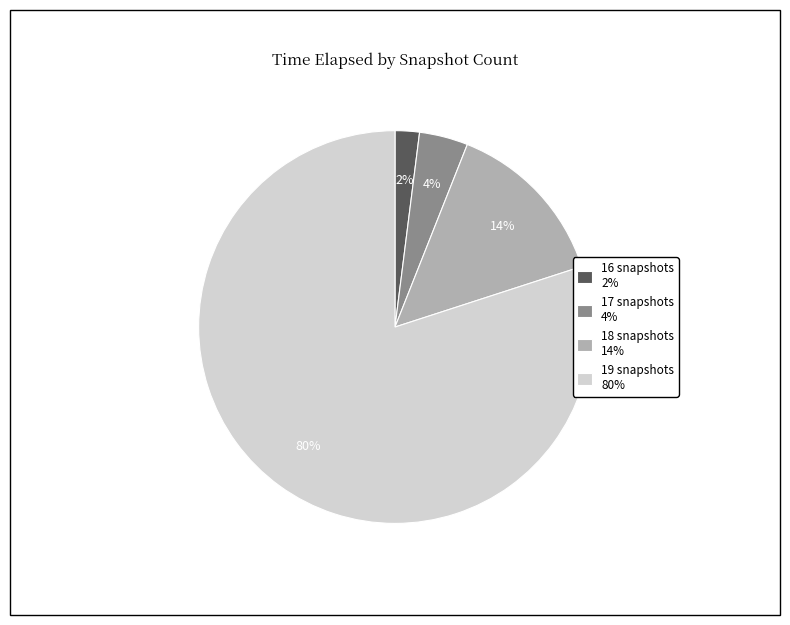

What is the largest slice in the pie chart?

19 snapshots 80%